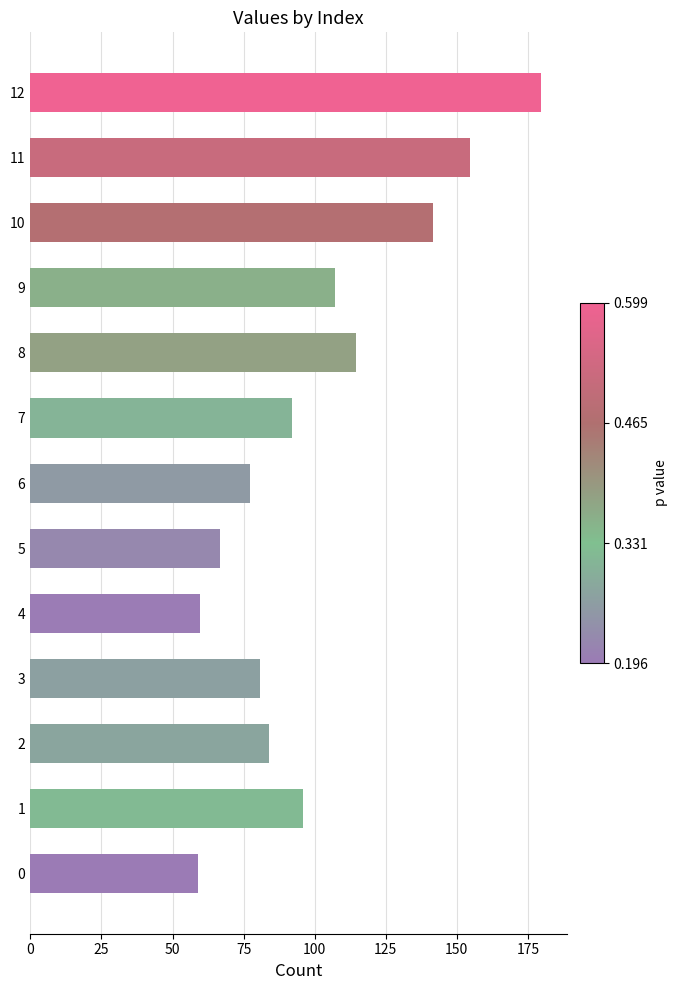

Which has a higher value, 6 or 8?

8